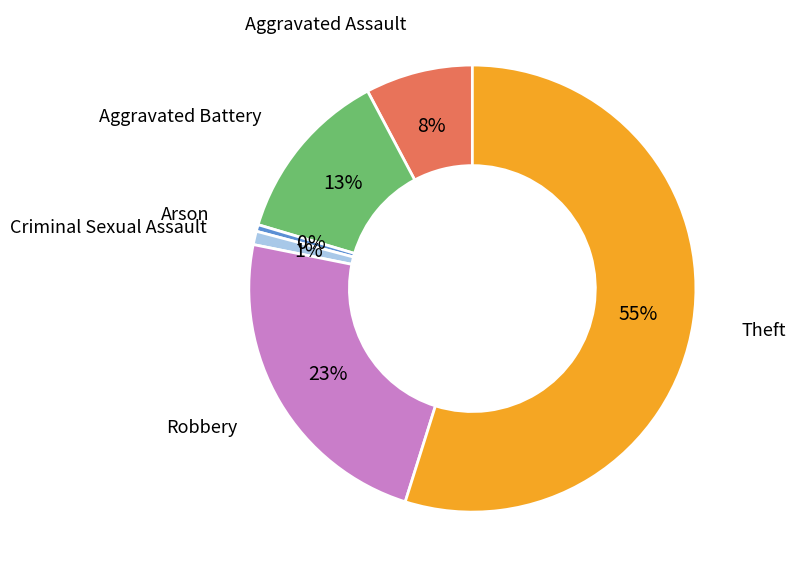

Which category has the biggest portion of the pie?

Theft